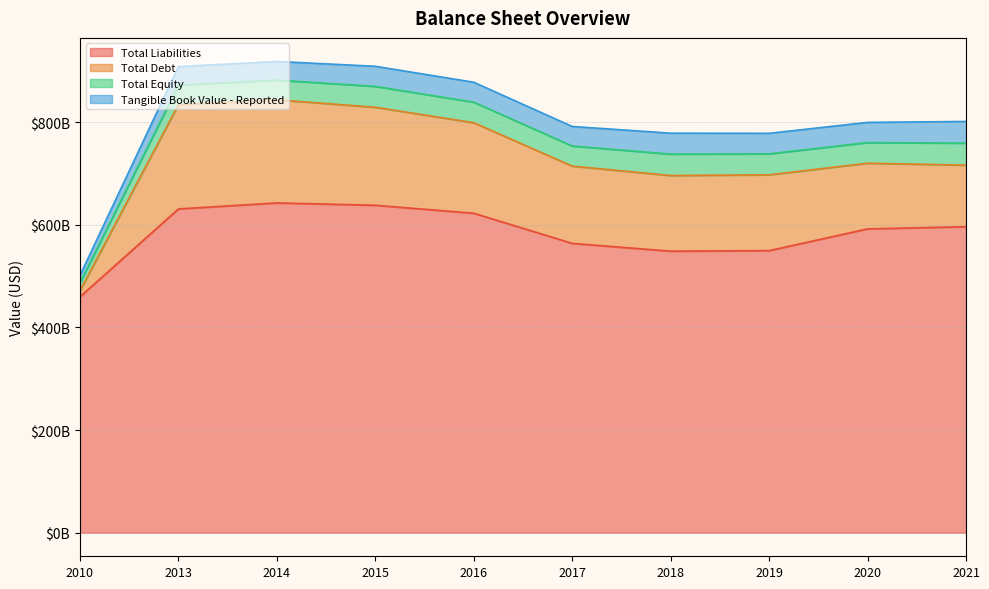

Reading left to right, extract all data points from this chart.

Total Liabilities: 2010=459773000000	2013=631007000000	2014=642688000000	2015=638122000000	2016=622594000000	2017=563856000000	2018=548682000000	2019=549728000000	2020=592102000000	2021=596331000000
Total Debt: 2010=11889000000	2013=203176000000	2014=200988000000	2015=190982000000	2016=176415000000	2017=150593000000	2018=147408000000	2019=147747000000	2020=127996000000	2021=120006000000
Total Equity: 2010=15167000000	2013=38088000000	2014=38398000000	2015=40705000000	2016=39999000000	2017=39135000000	2018=41755000000	2019=40870000000	2020=40156000000	2021=42900000000
Tangible Book Value - Reported: 2010=14727000000	2013=36097000000	2014=36339000000	2015=39212000000	2016=38910000000	2017=38133000000	2018=40789000000	2019=40041000000	2020=39416000000	2021=42222000000